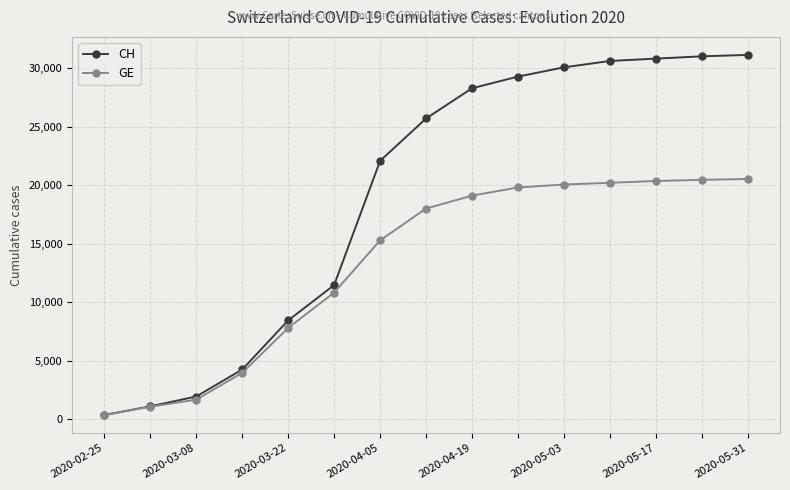

Count the number of data series in this chart.

2